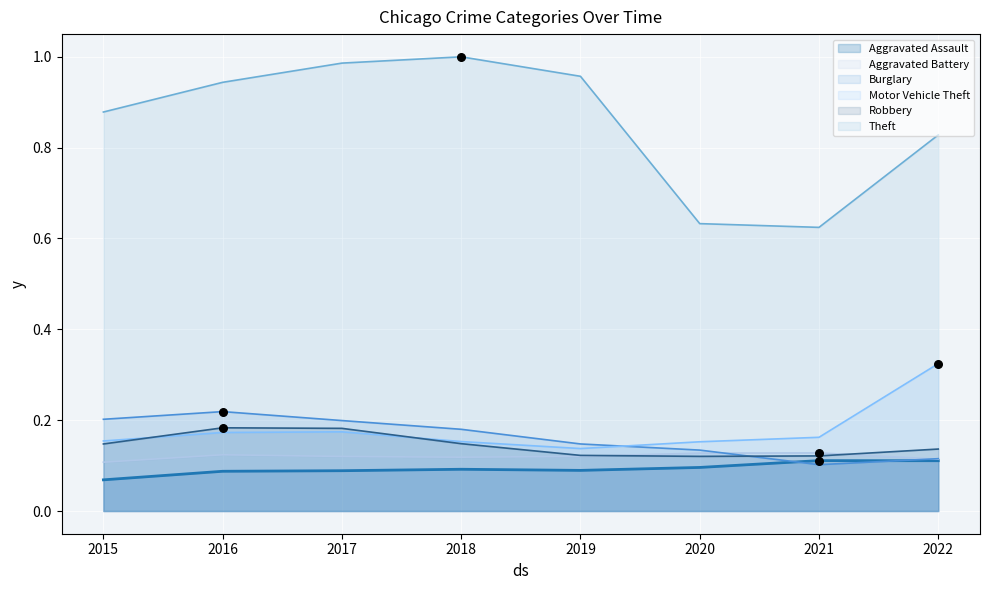

At which category is the sum across all series the highest?

2017